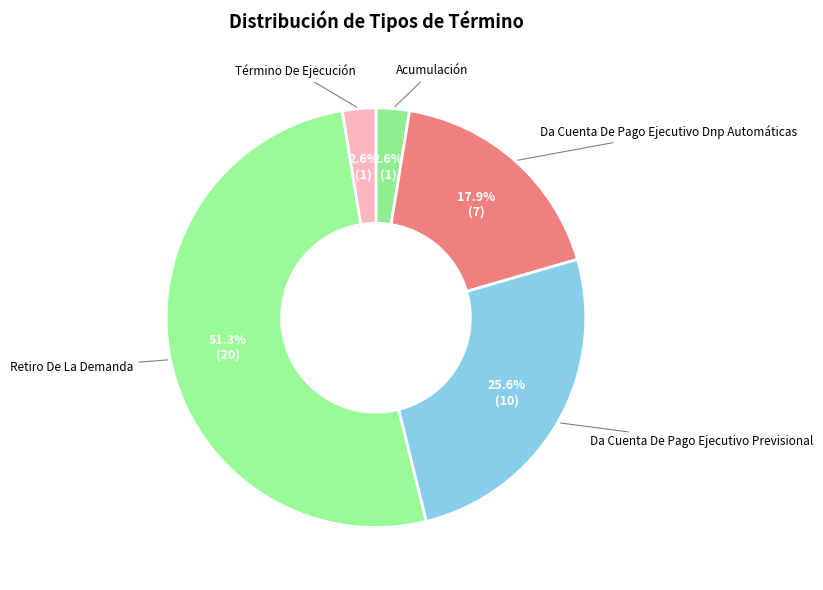

How many slices are in this pie chart?

5